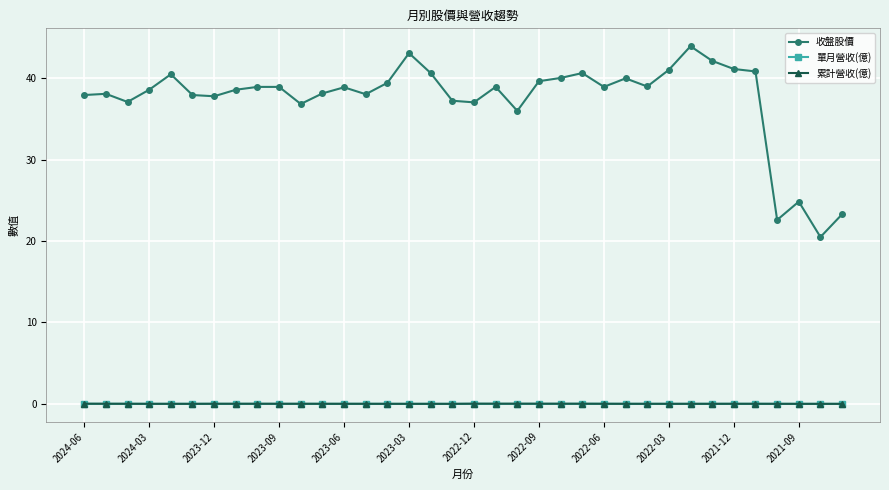

Which series has the largest range (max minus min)?

收盤股價